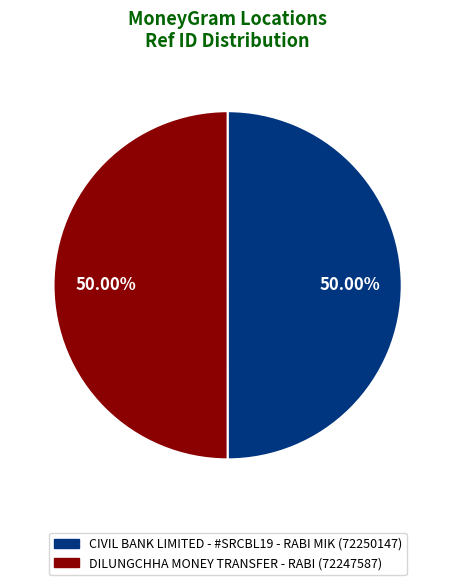

What is the ratio of the value at CIVIL BANK LIMITED - #SRCBL19 - RABI MIK to the value at DILUNGCHHA MONEY TRANSFER - RABI?

1.0